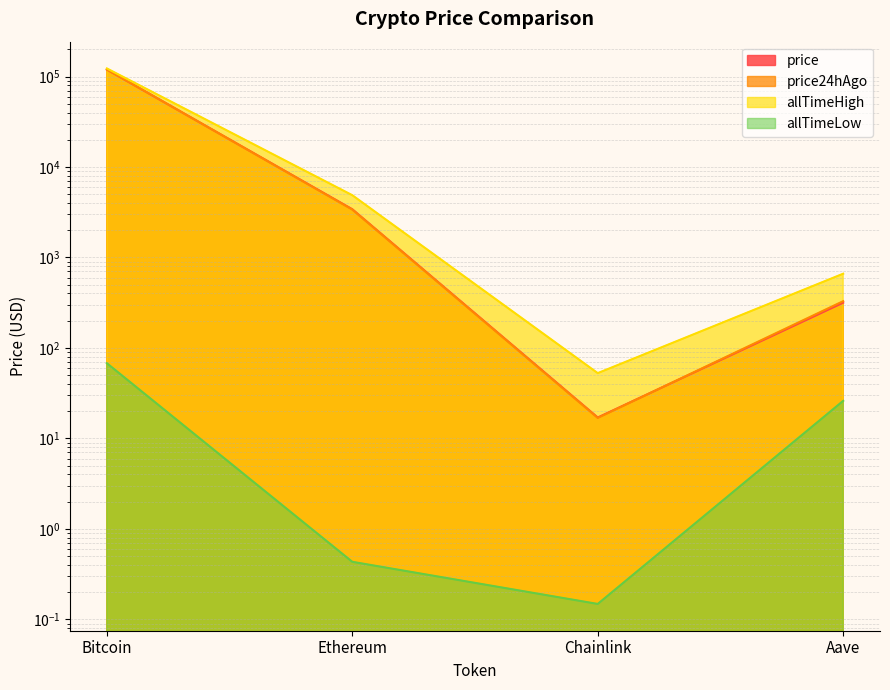

At which label is price24hAgo closest to 59917?

Ethereum